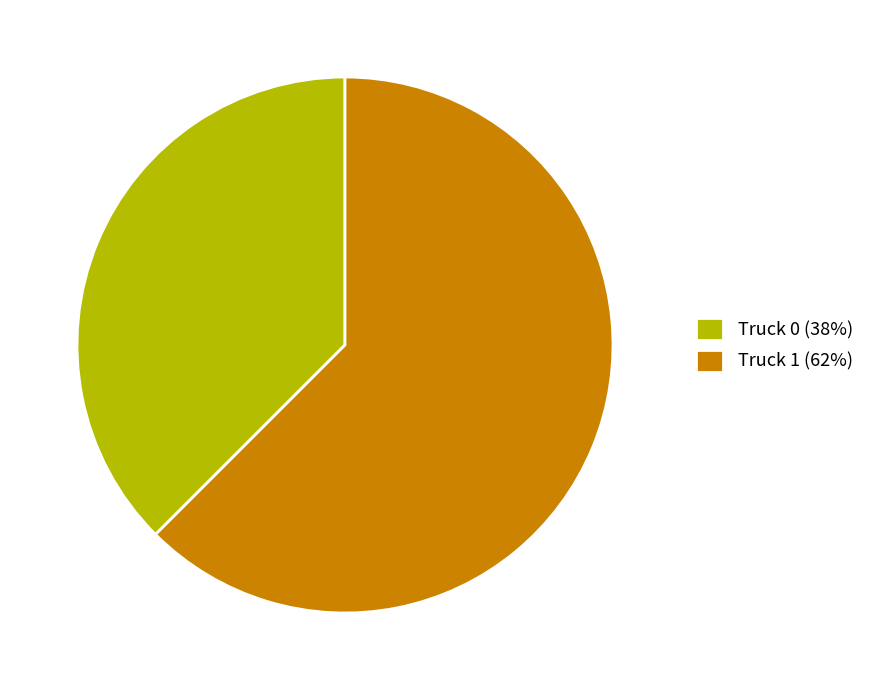

Which category has the smallest portion of the pie?

Truck 0